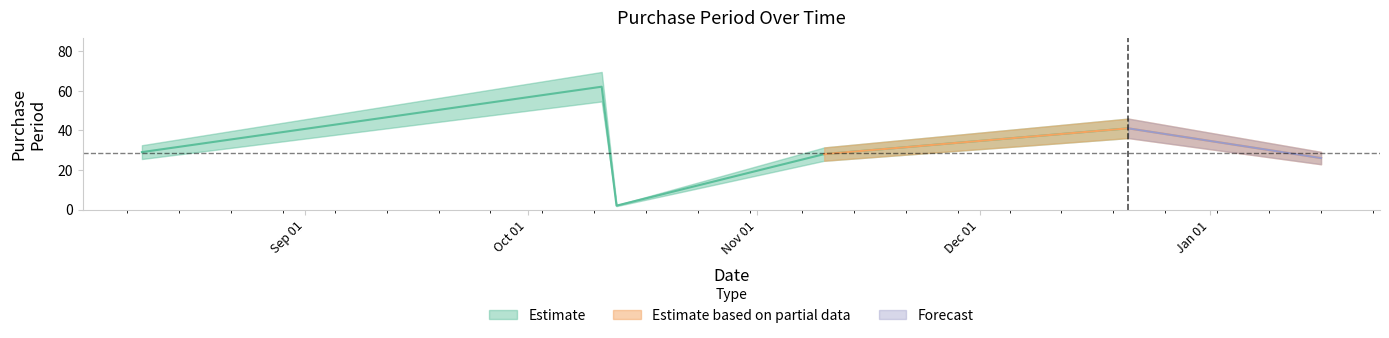

Reading right to left, what are all the values shown in this chart?

26	41	28	2	62	29